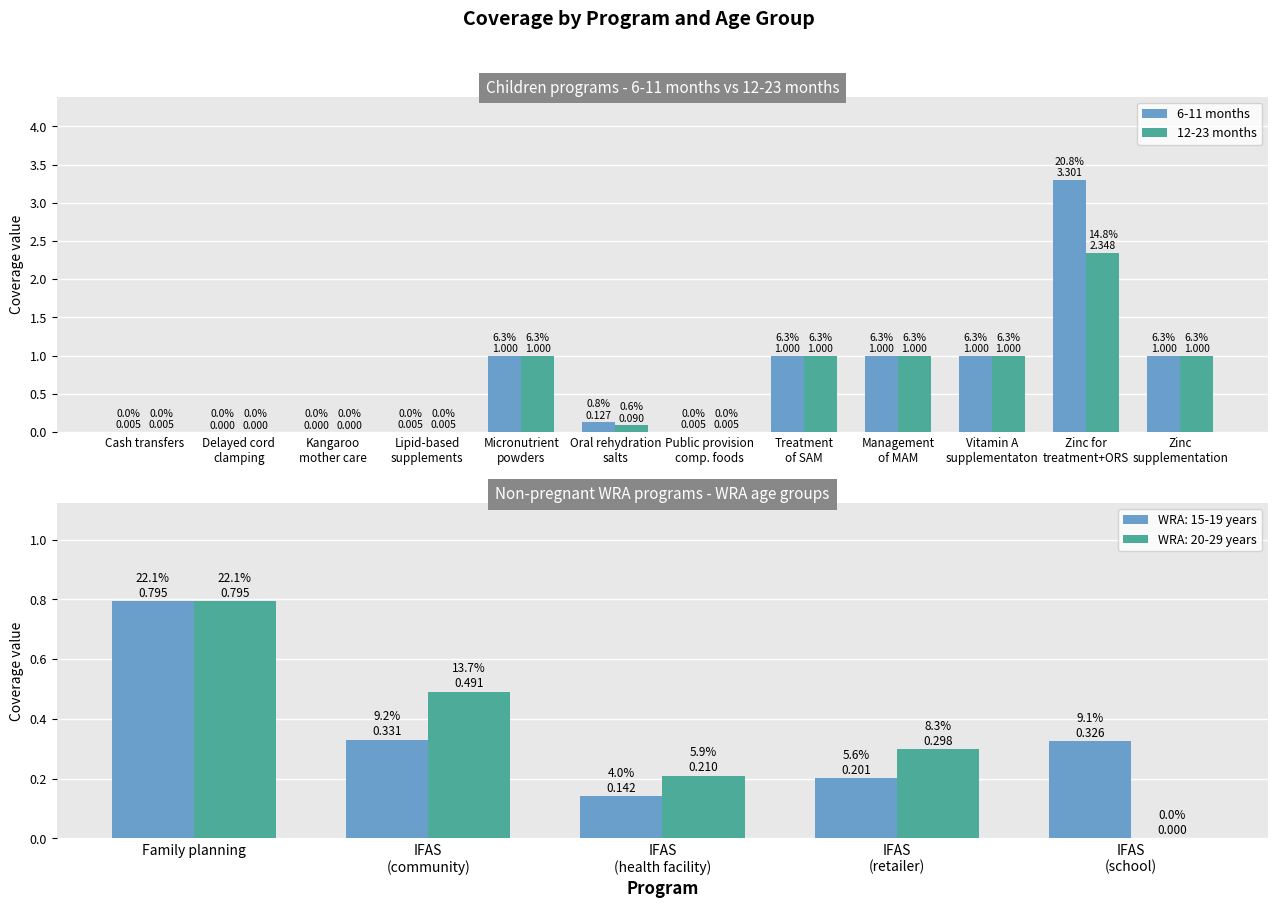

What is the average value of the 12-23 months series?

0.6